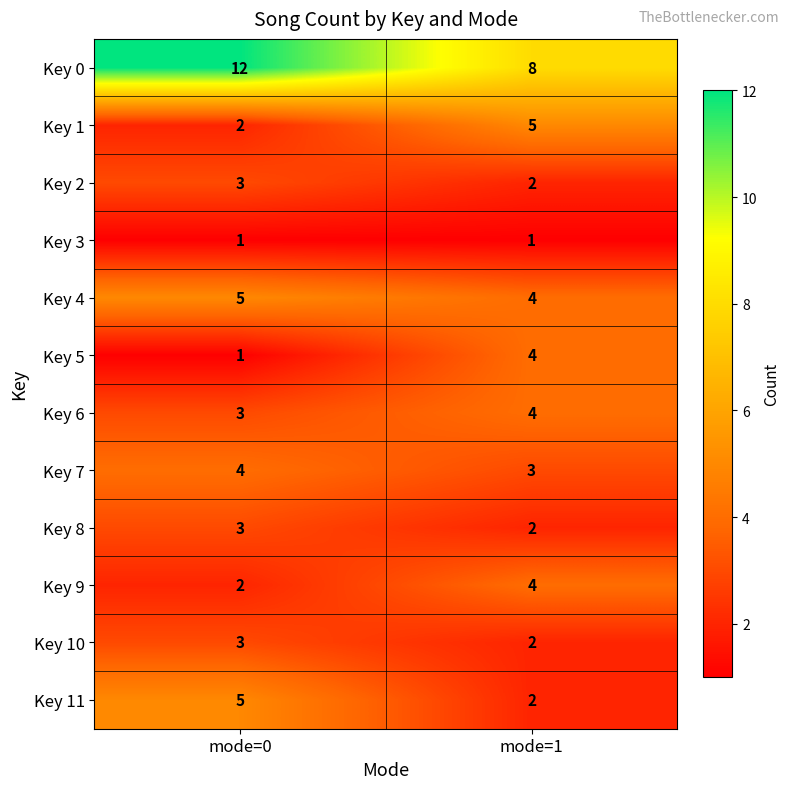

What is the difference between the maximum and minimum values in the Key 1 series?

3